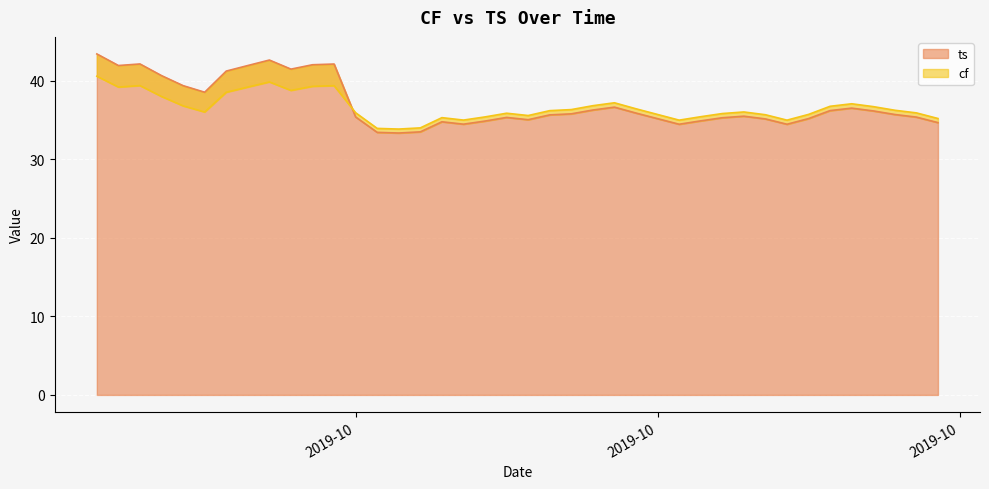

Is it true that cf equals 65.1 at 2019-10?

False